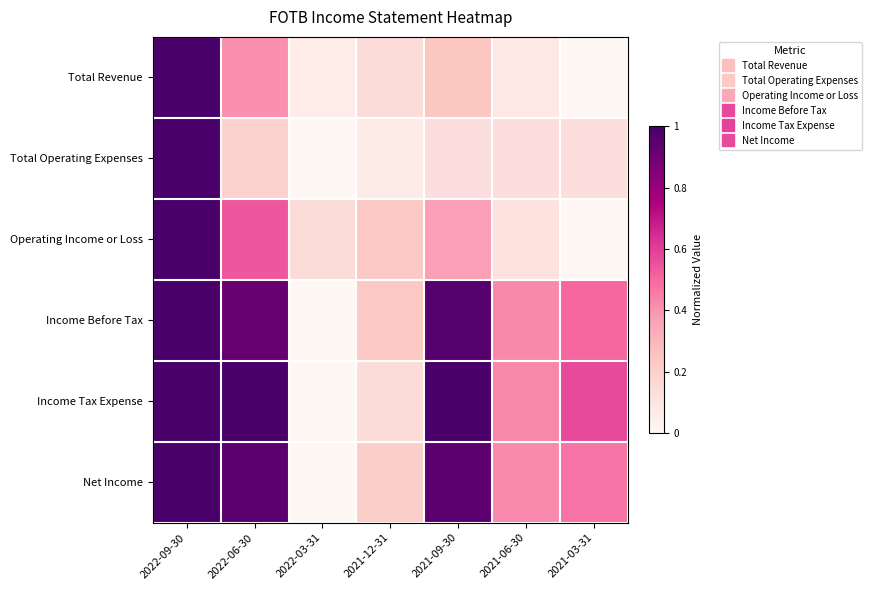

At which category does the chart reach its peak across all series?

2022-09-30